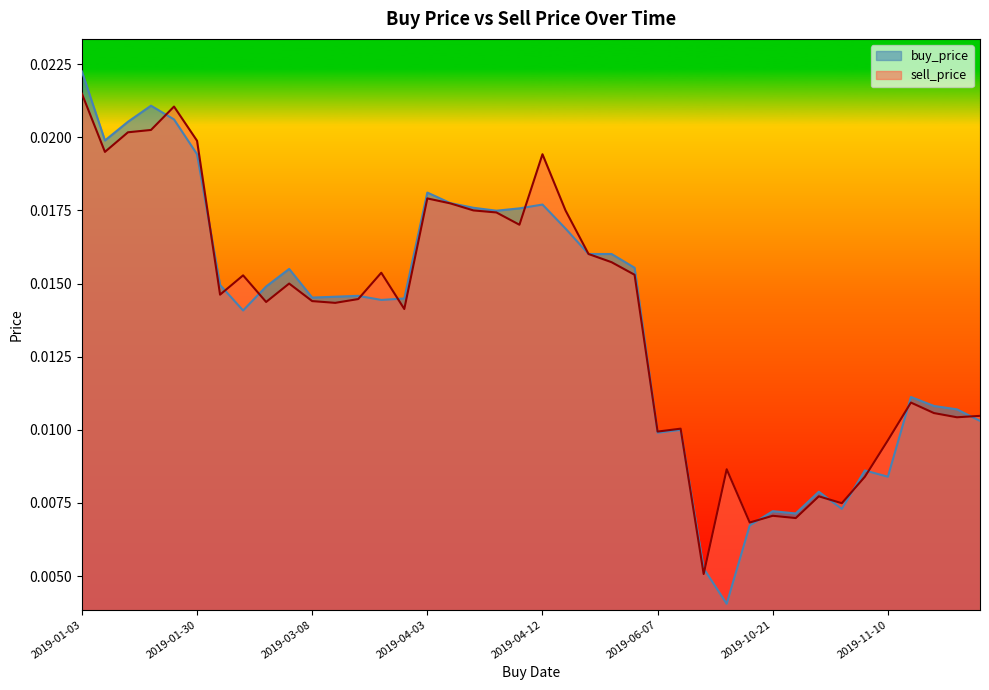

Which series has the widest spread of values?

buy_price